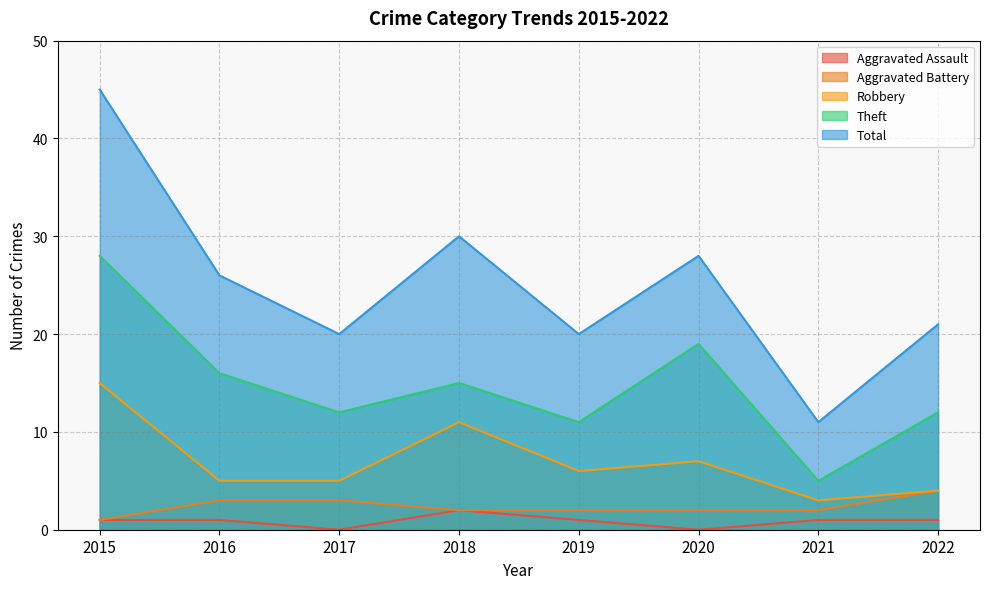

Rank the series by their maximum value, from lowest to highest.

Aggravated Assault, Aggravated Battery, Robbery, Theft, Total